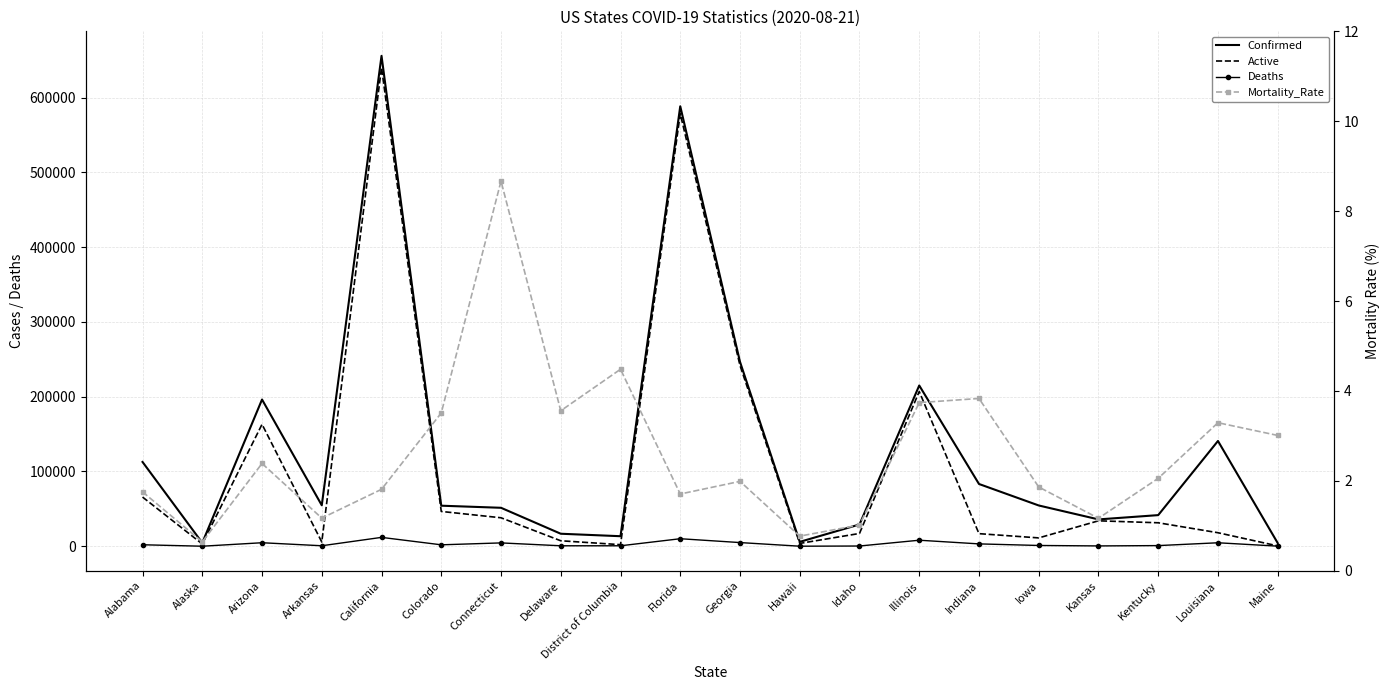

Where is Active nearest to the value 320451?

Georgia